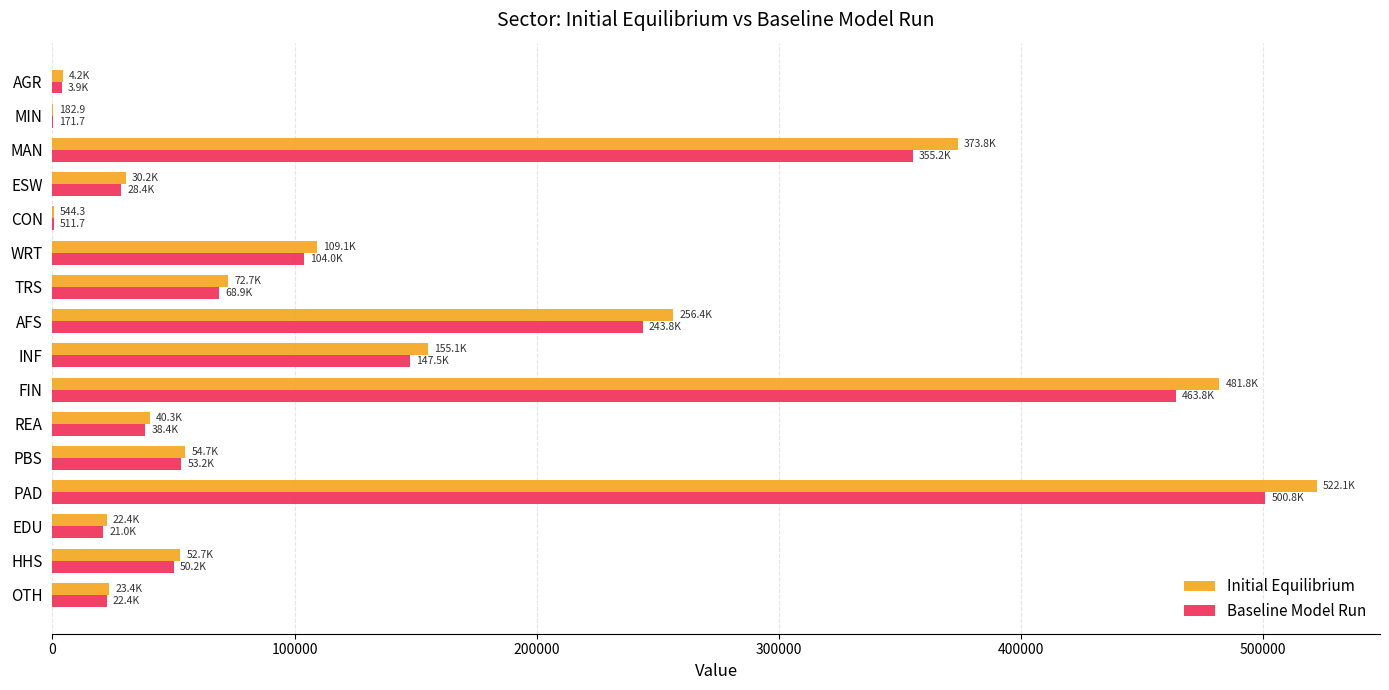

Is it true that Baseline Model Run equals 76904.6 at HHS?

False